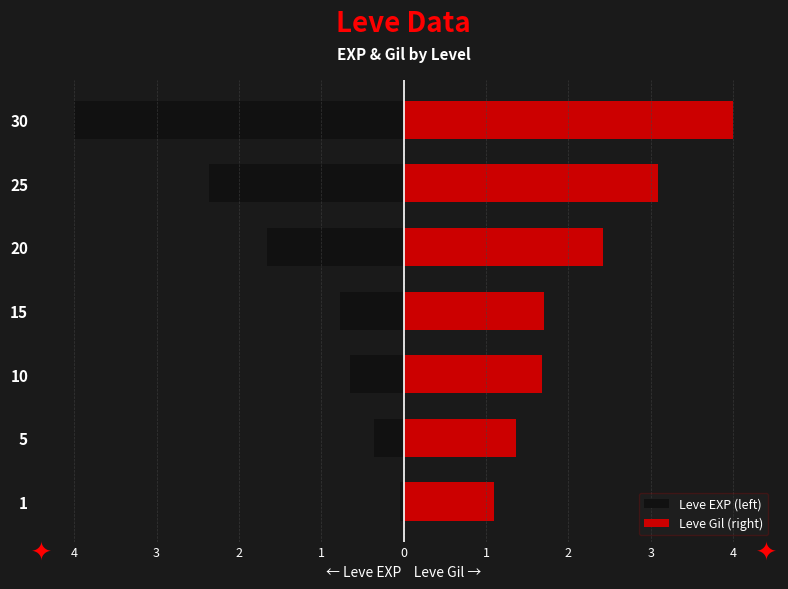

Between 20 and 30, which series saw the biggest shift?

Leve EXP (left)